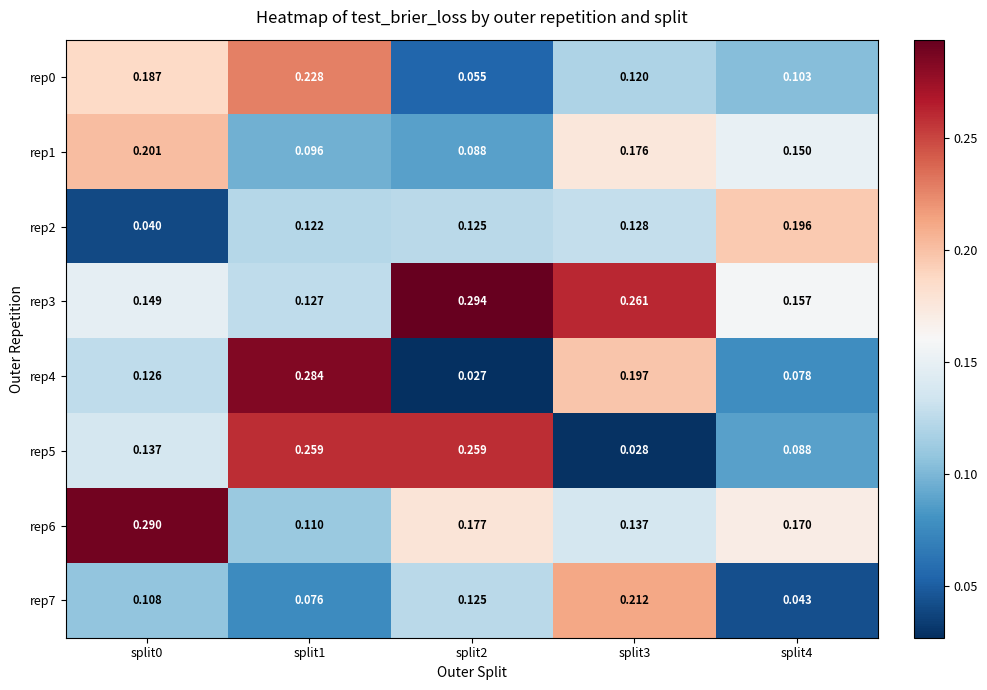

Is the value of rep3 at split1 greater than the value of rep6 at split0?

No